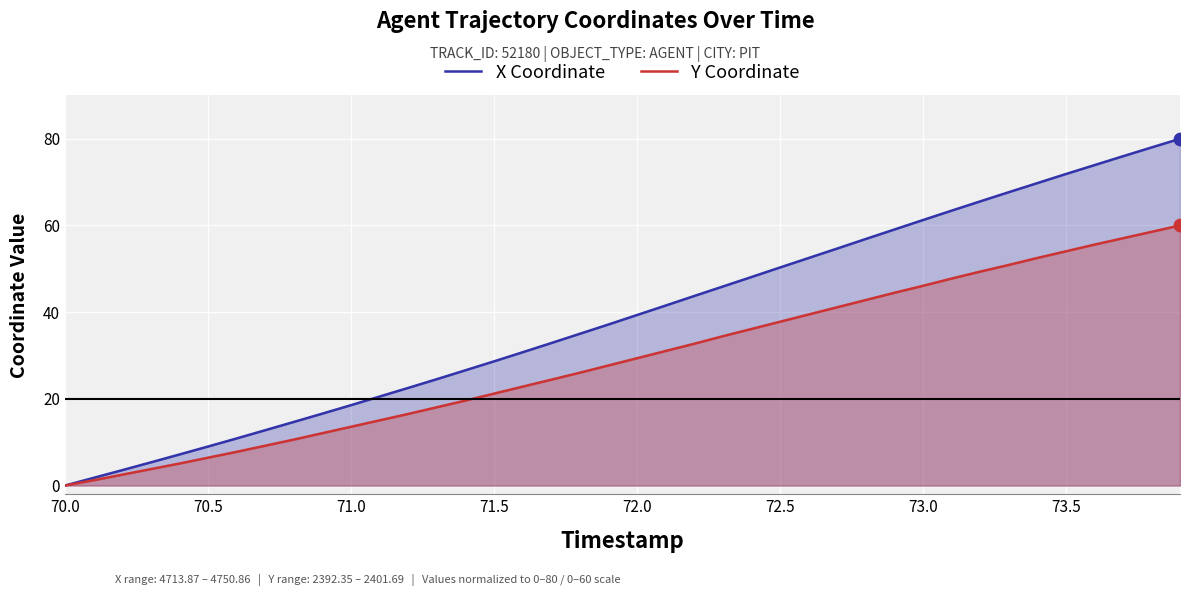

What is the total value across all series at 73.0?

107.3